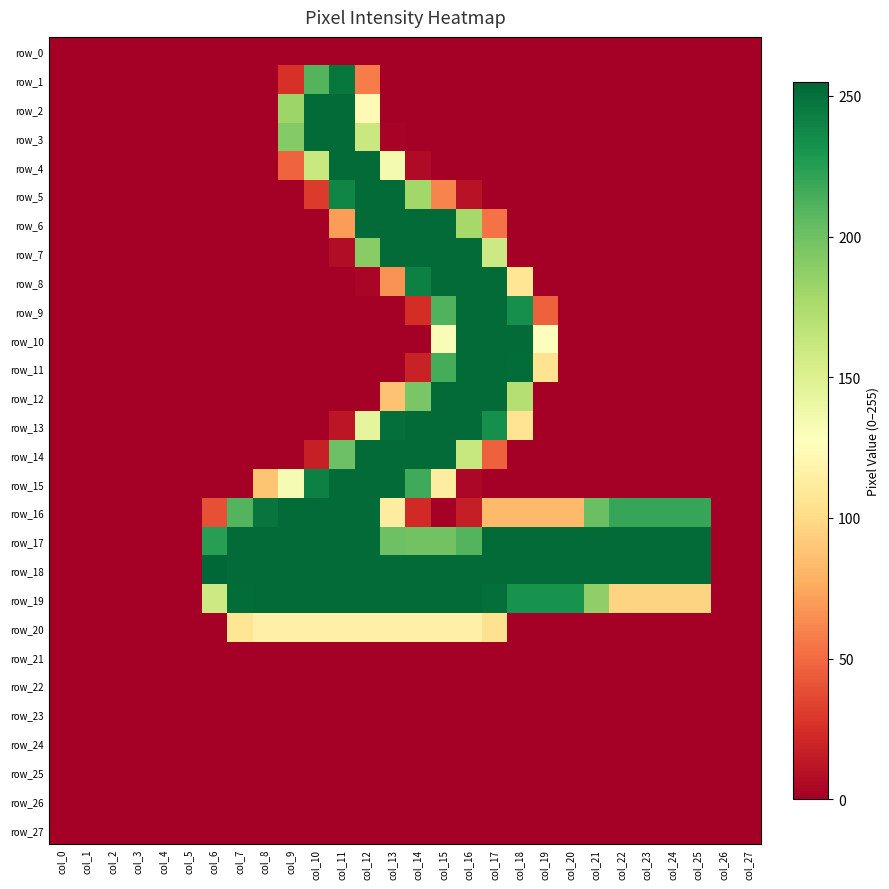

Reading left to right, transcribe all the data shown in this chart.

row_0: 0	0	0	0	0	0	0	0	0	0	0	0	0	0	0	0	0	0	0	0	0	0	0	0	0	0	0	0
row_1: 0	0	0	0	0	0	0	0	0	26	210	247	57	0	0	0	0	0	0	0	0	0	0	0	0	0	0	0
row_2: 0	0	0	0	0	0	0	0	0	182	253	253	123	0	0	0	0	0	0	0	0	0	0	0	0	0	0	0
row_3: 0	0	0	0	0	0	0	0	0	192	253	253	161	2	0	0	0	0	0	0	0	0	0	0	0	0	0	0
row_4: 0	0	0	0	0	0	0	0	0	47	161	253	253	134	6	0	0	0	0	0	0	0	0	0	0	0	0	0
row_5: 0	0	0	0	0	0	0	0	0	0	30	239	253	253	180	60	10	0	0	0	0	0	0	0	0	0	0	0
row_6: 0	0	0	0	0	0	0	0	0	0	0	70	253	253	253	253	178	53	0	0	0	0	0	0	0	0	0	0
row_7: 0	0	0	0	0	0	0	0	0	0	0	7	190	253	253	253	253	159	0	0	0	0	0	0	0	0	0	0
row_8: 0	0	0	0	0	0	0	0	0	0	0	0	3	66	242	253	253	253	107	0	0	0	0	0	0	0	0	0
row_9: 0	0	0	0	0	0	0	0	0	0	0	0	0	0	24	211	253	253	234	46	0	0	0	0	0	0	0	0
row_10: 0	0	0	0	0	0	0	0	0	0	0	0	0	0	0	131	253	253	253	129	0	0	0	0	0	0	0	0
row_11: 0	0	0	0	0	0	0	0	0	0	0	0	0	0	18	215	253	253	252	105	0	0	0	0	0	0	0	0
row_12: 0	0	0	0	0	0	0	0	0	0	0	0	0	87	196	253	253	253	171	0	0	0	0	0	0	0	0	0
row_13: 0	0	0	0	0	0	0	0	0	0	0	12	144	251	253	253	253	234	106	0	0	0	0	0	0	0	0	0
row_14: 0	0	0	0	0	0	0	0	0	0	17	201	253	253	253	253	162	46	0	0	0	0	0	0	0	0	0	0
row_15: 0	0	0	0	0	0	0	0	88	133	242	253	253	253	217	113	4	0	0	0	0	0	0	0	0	0	0	0
row_16: 0	0	0	0	0	0	39	210	248	253	253	253	253	113	22	0	16	83	83	83	83	202	220	220	220	220	0	0
row_17: 0	0	0	0	0	0	225	253	253	253	253	253	253	201	199	199	210	253	253	253	253	253	253	253	253	253	0	0
row_18: 0	0	0	0	0	0	255	253	253	253	253	253	253	253	253	253	253	253	253	253	253	253	253	253	253	253	0	0
row_19: 0	0	0	0	0	0	159	252	253	253	253	253	253	253	253	253	253	251	232	232	232	187	96	96	96	96	0	0
row_20: 0	0	0	0	0	0	0	107	116	116	116	116	116	116	116	116	116	104	0	0	0	0	0	0	0	0	0	0
row_21: 0	0	0	0	0	0	0	0	0	0	0	0	0	0	0	0	0	0	0	0	0	0	0	0	0	0	0	0
row_22: 0	0	0	0	0	0	0	0	0	0	0	0	0	0	0	0	0	0	0	0	0	0	0	0	0	0	0	0
row_23: 0	0	0	0	0	0	0	0	0	0	0	0	0	0	0	0	0	0	0	0	0	0	0	0	0	0	0	0
row_24: 0	0	0	0	0	0	0	0	0	0	0	0	0	0	0	0	0	0	0	0	0	0	0	0	0	0	0	0
row_25: 0	0	0	0	0	0	0	0	0	0	0	0	0	0	0	0	0	0	0	0	0	0	0	0	0	0	0	0
row_26: 0	0	0	0	0	0	0	0	0	0	0	0	0	0	0	0	0	0	0	0	0	0	0	0	0	0	0	0
row_27: 0	0	0	0	0	0	0	0	0	0	0	0	0	0	0	0	0	0	0	0	0	0	0	0	0	0	0	0